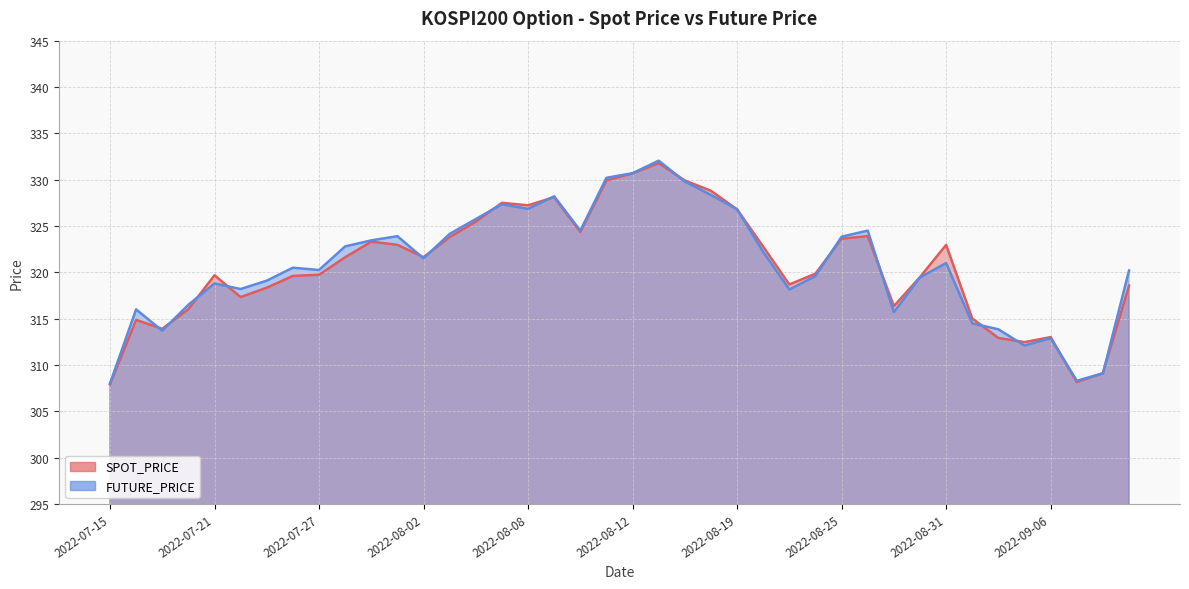

What is the lowest value of the SPOT_PRICE series?

307.9